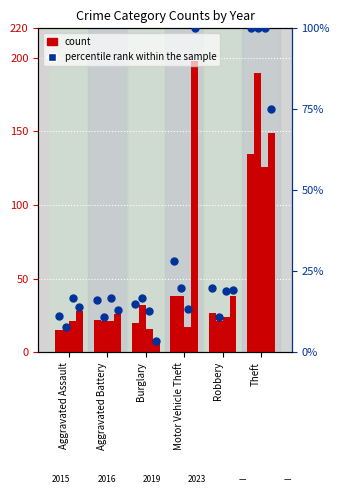

Between Motor Vehicle Theft and Aggravated Battery, which is larger?

Motor Vehicle Theft